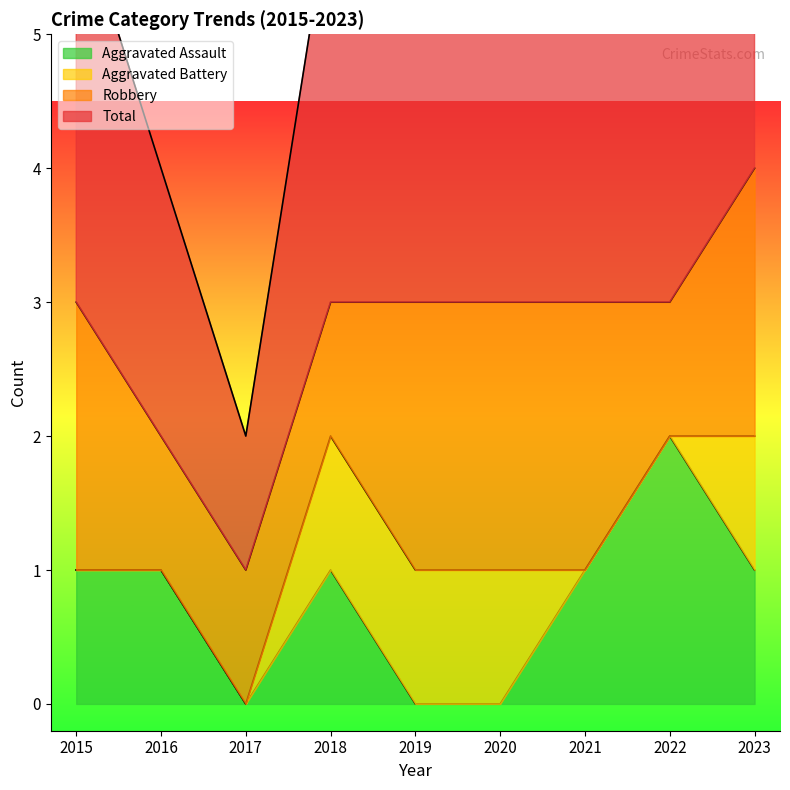

True or false: Aggravated Assault has a value of 0 at 2019.

True